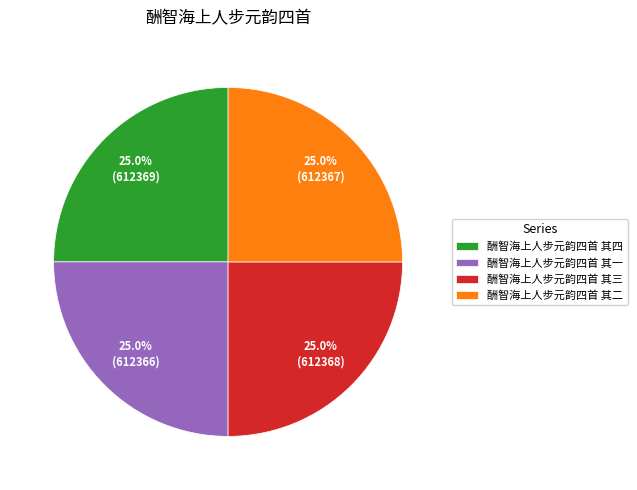

How many segments does this pie chart have?

4